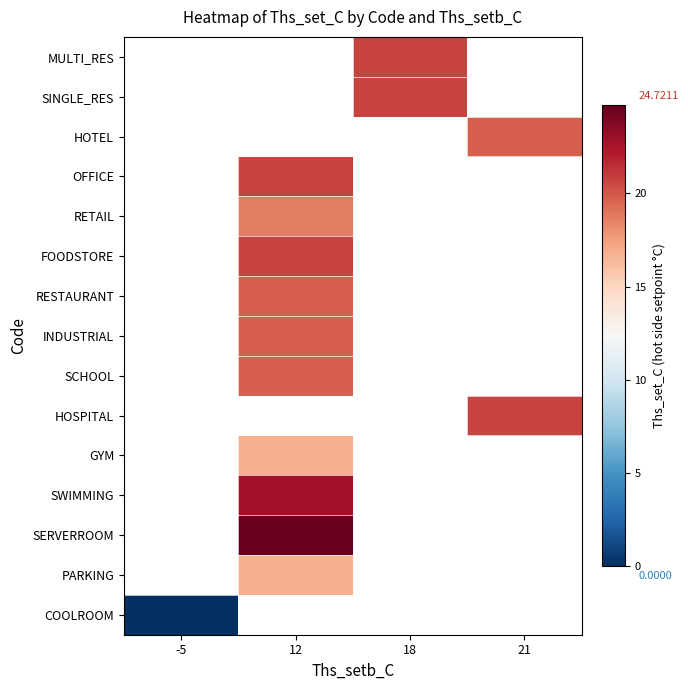

How many data points does each series have?

4